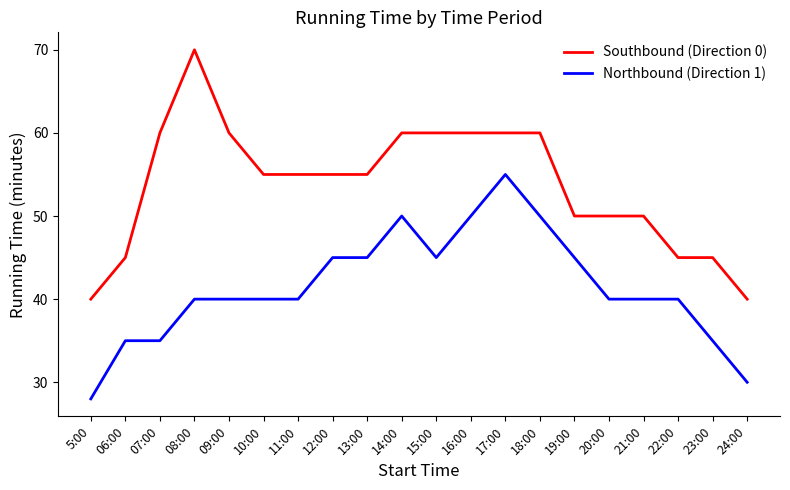

The value of Southbound (Direction 0) at 12:00 is 55. True or false?

True